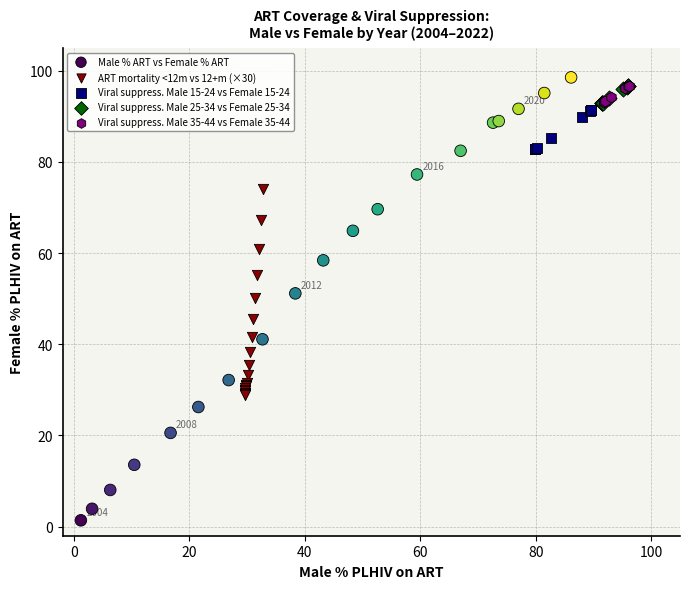

Which series contains the highest Y value?

Male % ART vs Female % ART